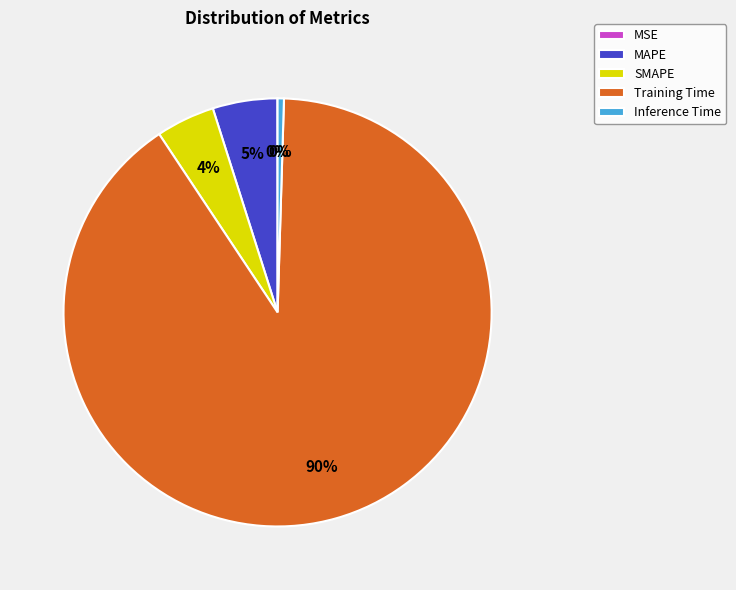

The SMAPE slice represents 14% of the pie. True or false?

False